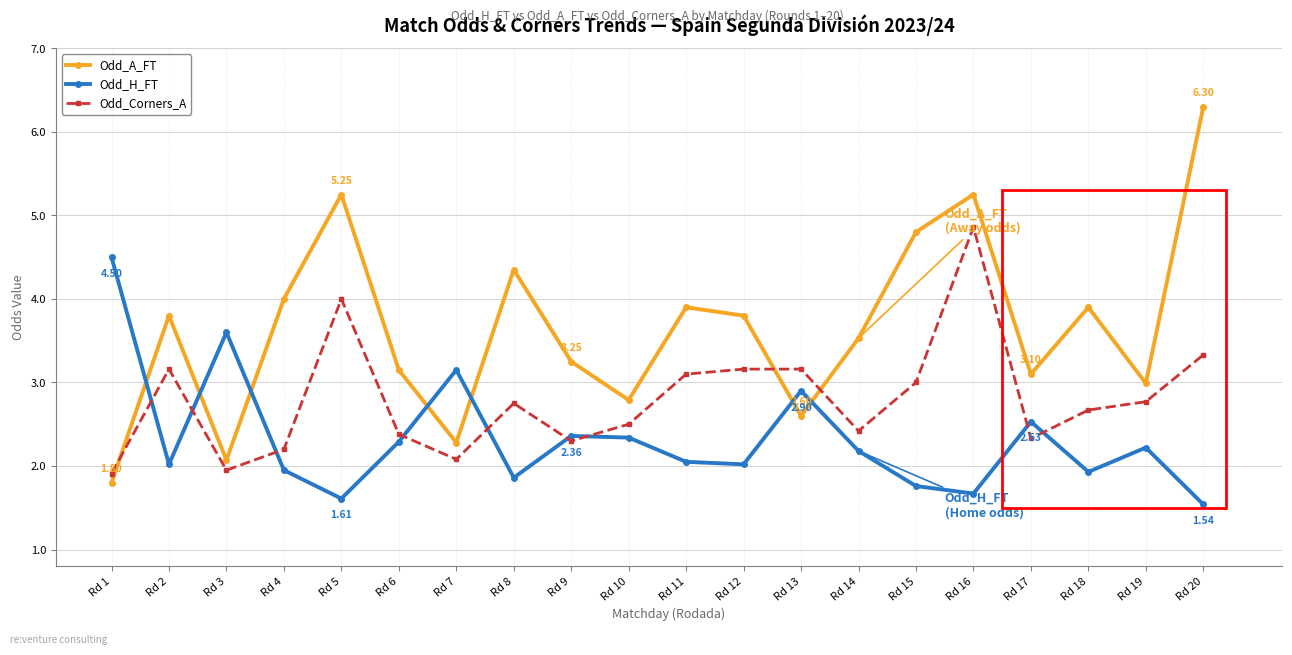

True or false: Odd_H_FT has more than 2 points higher than both neighbors.

True